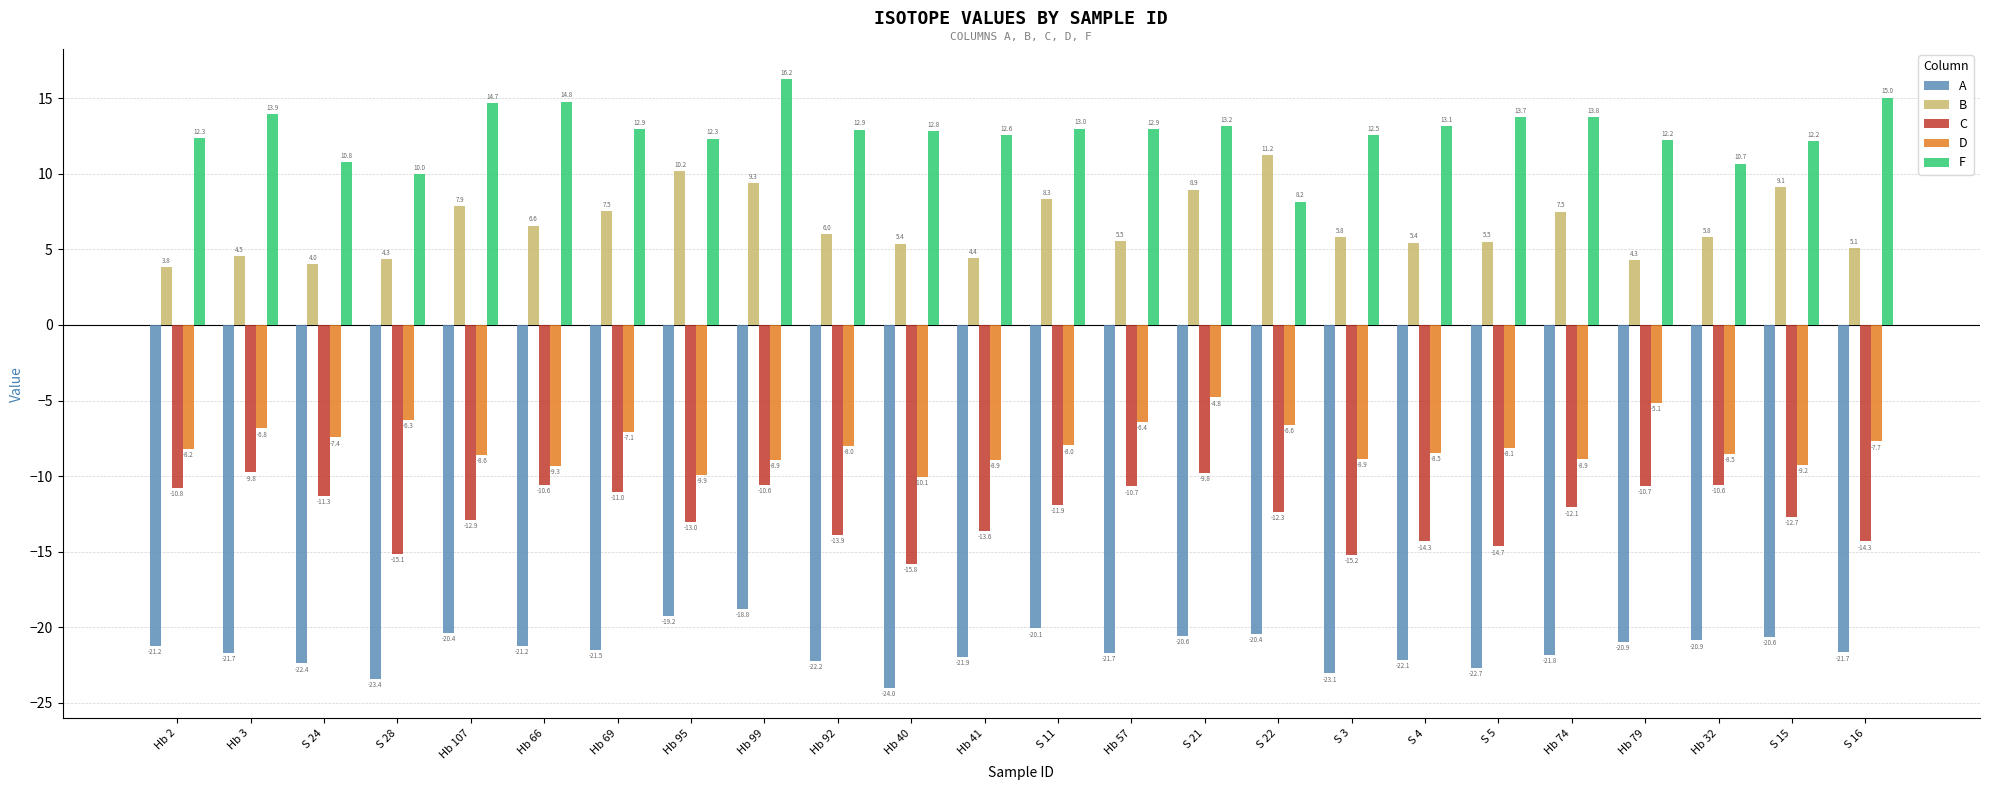

How many categories are shown in the chart?

24